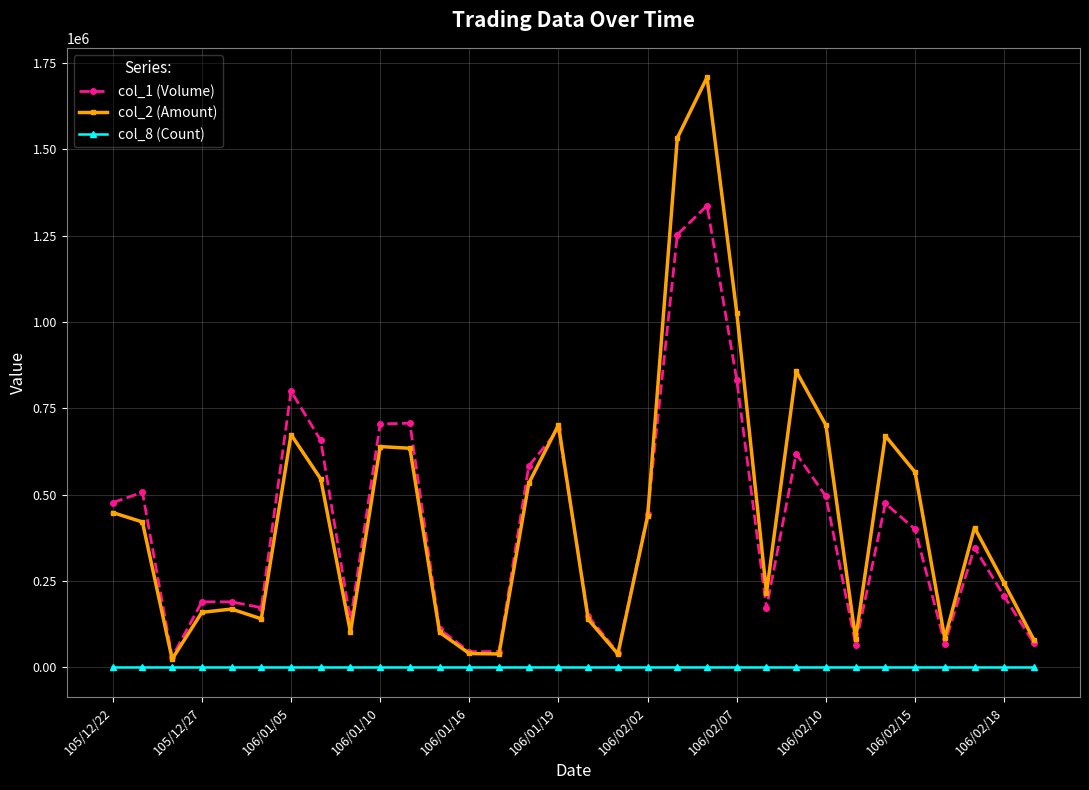

At how many categories does at least one series exceed 353269?

17